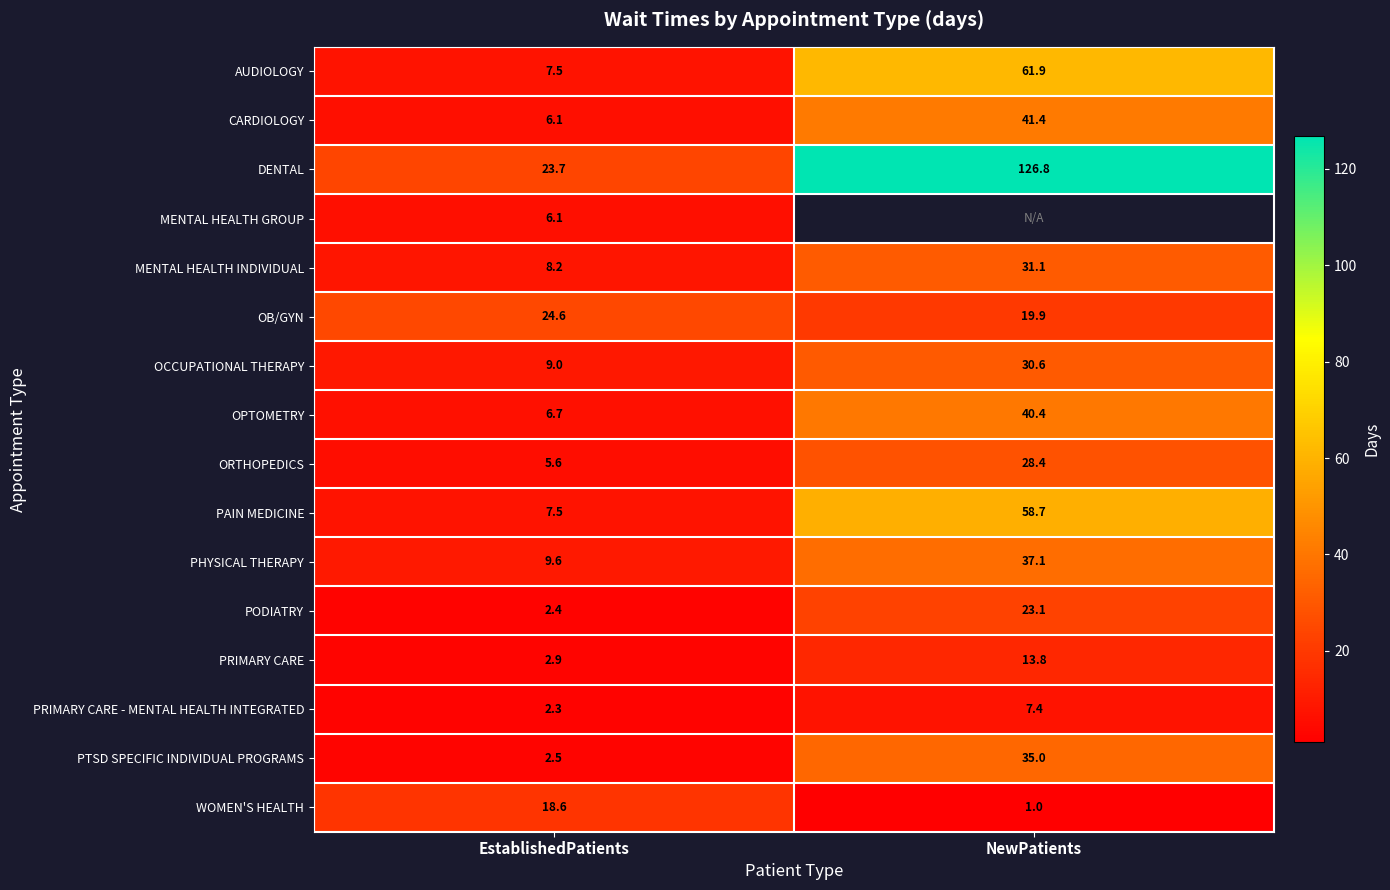

The value of AUDIOLOGY at NewPatients is 61.9. True or false?

True